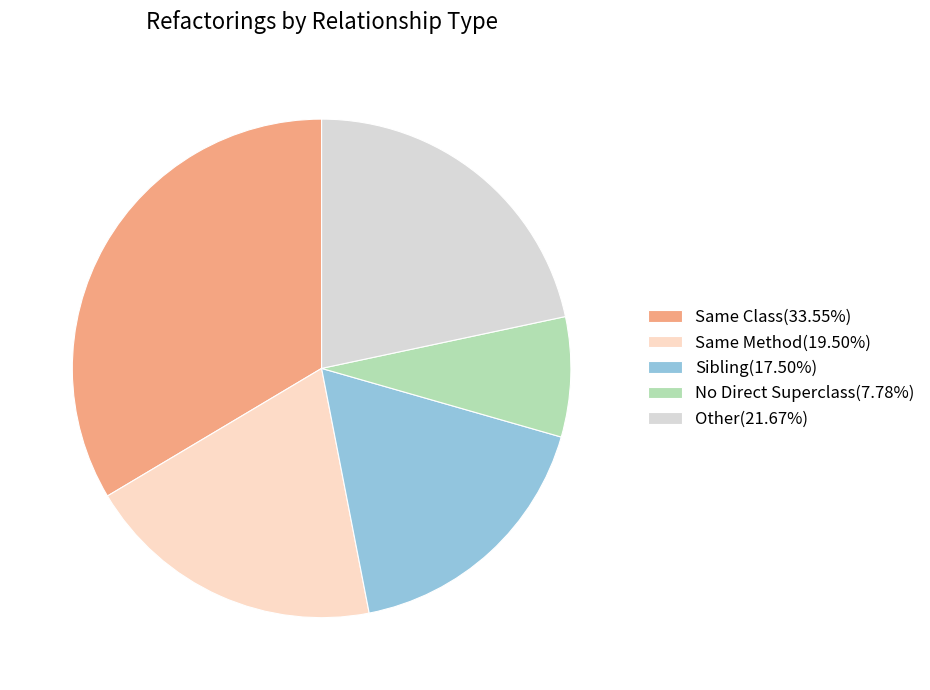

Is there a majority slice in this chart?

No